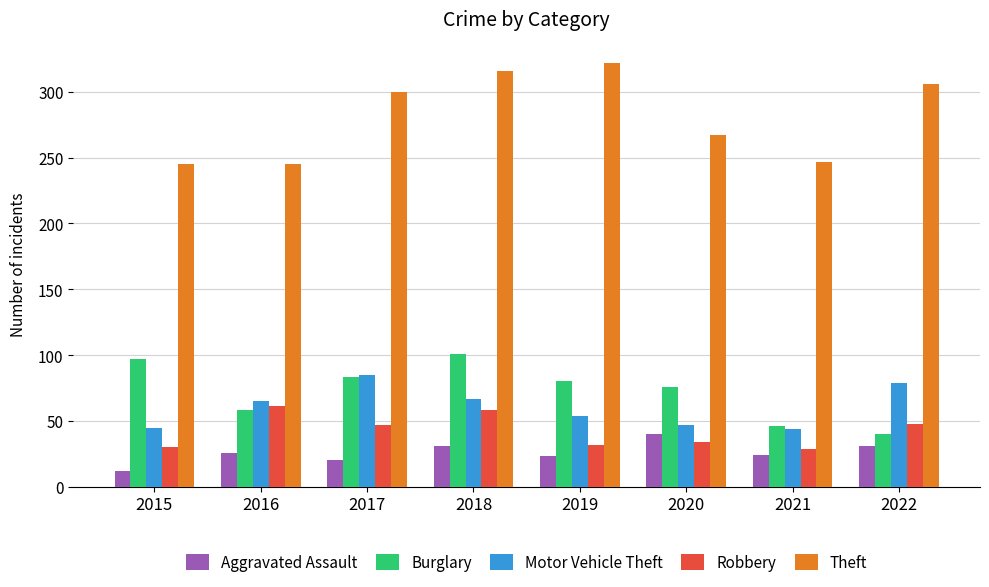

The Motor Vehicle Theft series shows 44 at 2021. True or false?

True